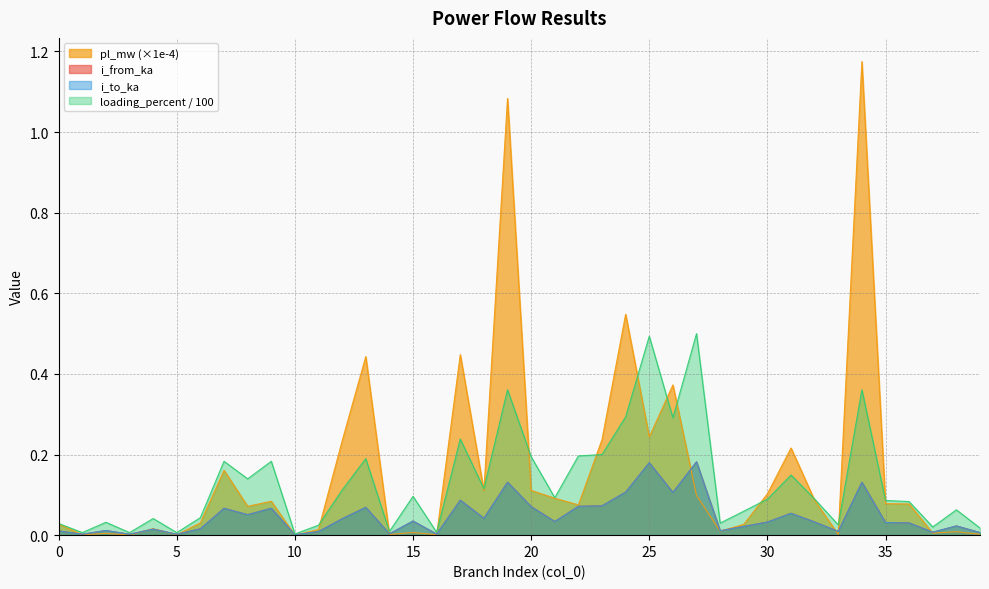

At which category does i_from_ka reach its first local peak?

2